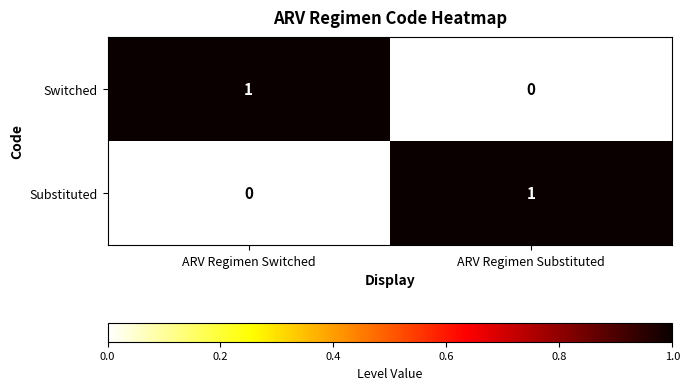

How many values in Switched are above zero?

1